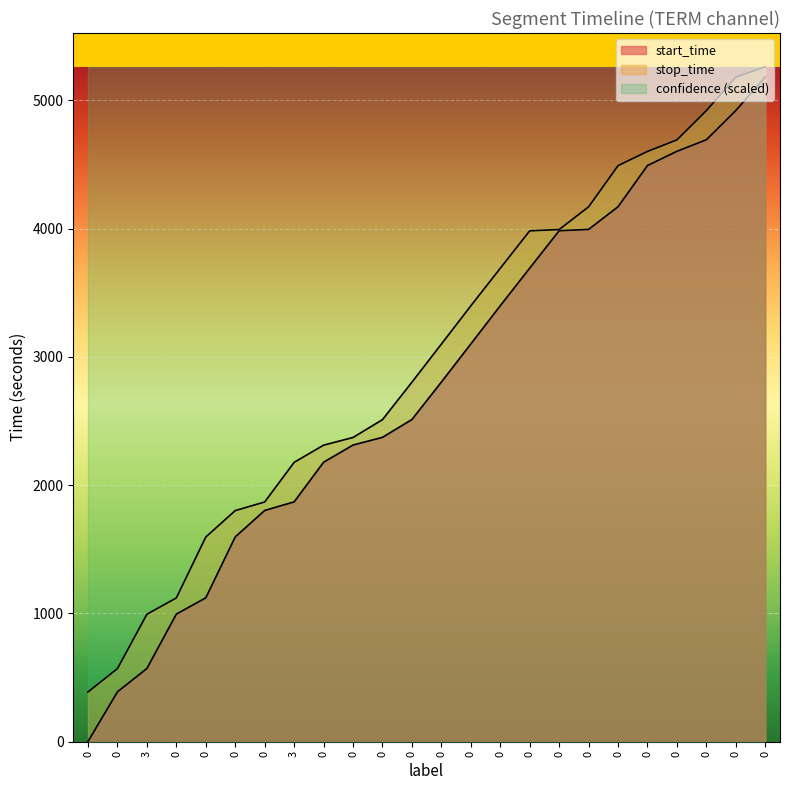

What are all the series names shown in the legend?

start_time, stop_time, confidence (scaled)